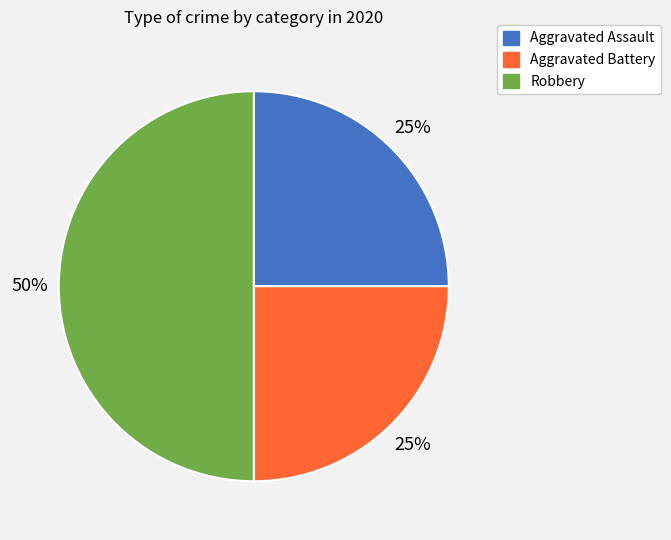

To the nearest percent, what percentage of the pie is Aggravated Battery?

25%